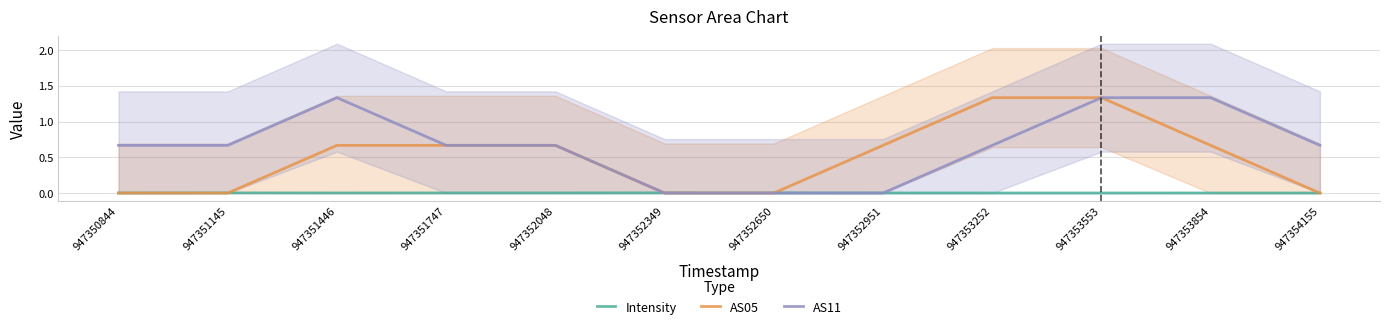

At which label is AS05 closest to 0?

947350844